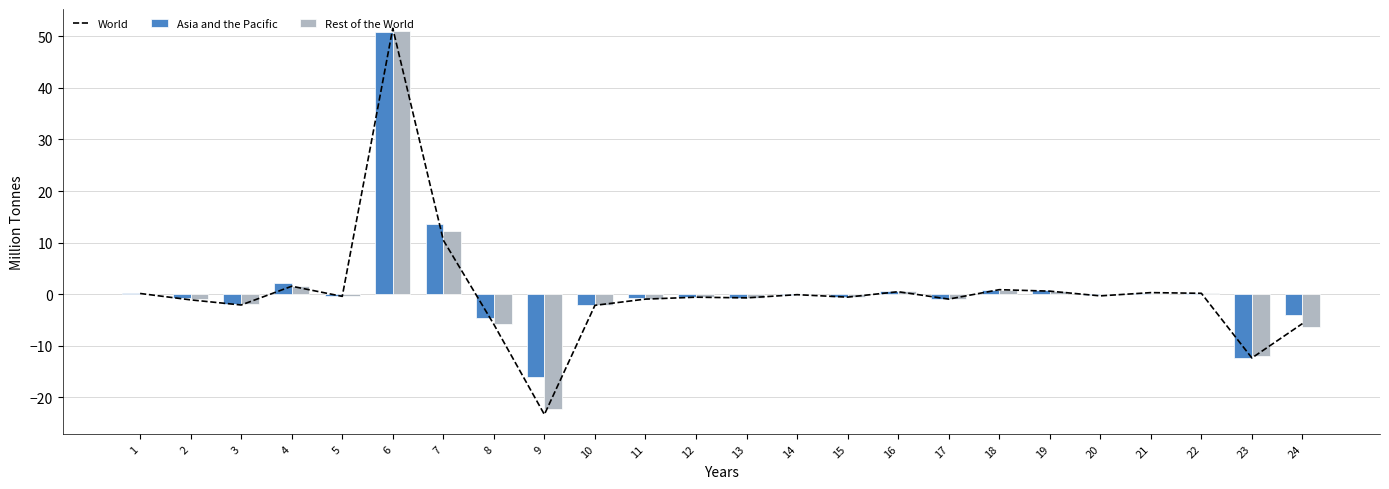

What is the total value across all series at 10?

-6.4